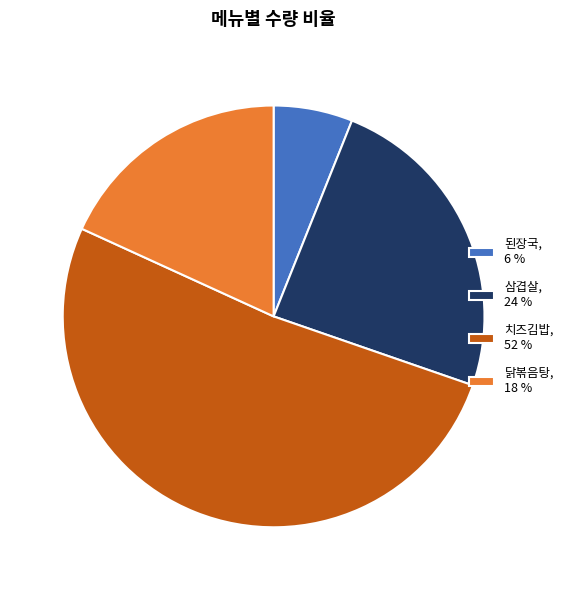

The 삼겹살 slice represents 24% of the pie. True or false?

True